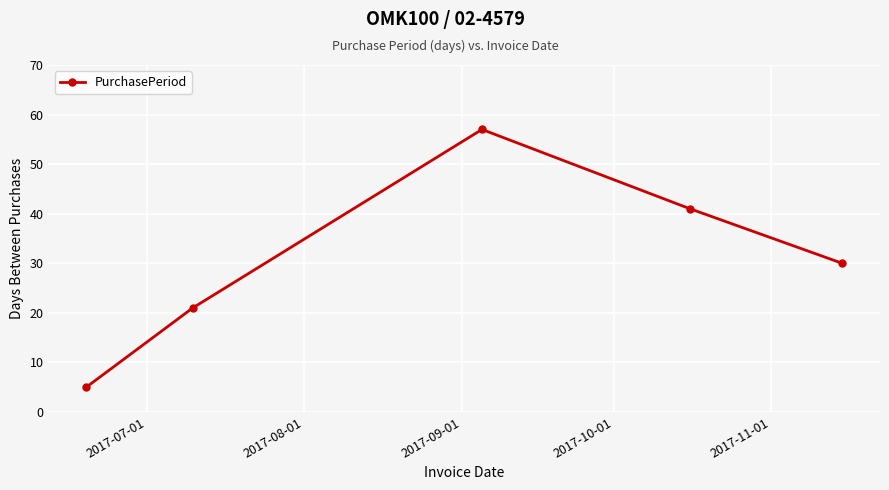

What is the difference between the maximum and minimum values?

52